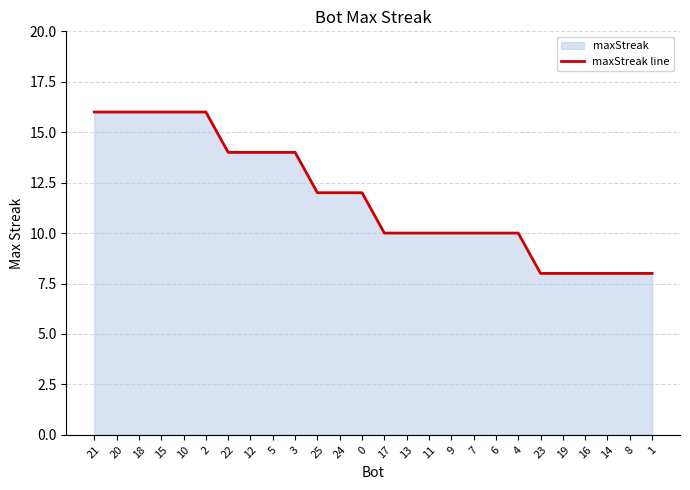

Rank the categories by value from lowest to highest.

23, 19, 16, 14, 8, 1, 17, 13, 11, 9, 7, 6, 4, 25, 24, 0, 22, 12, 5, 3, 21, 20, 18, 15, 10, 2